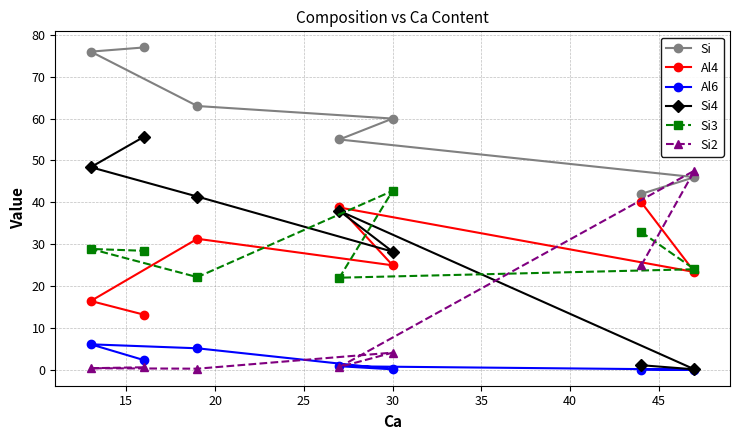

How many distinct data groups are displayed?

6